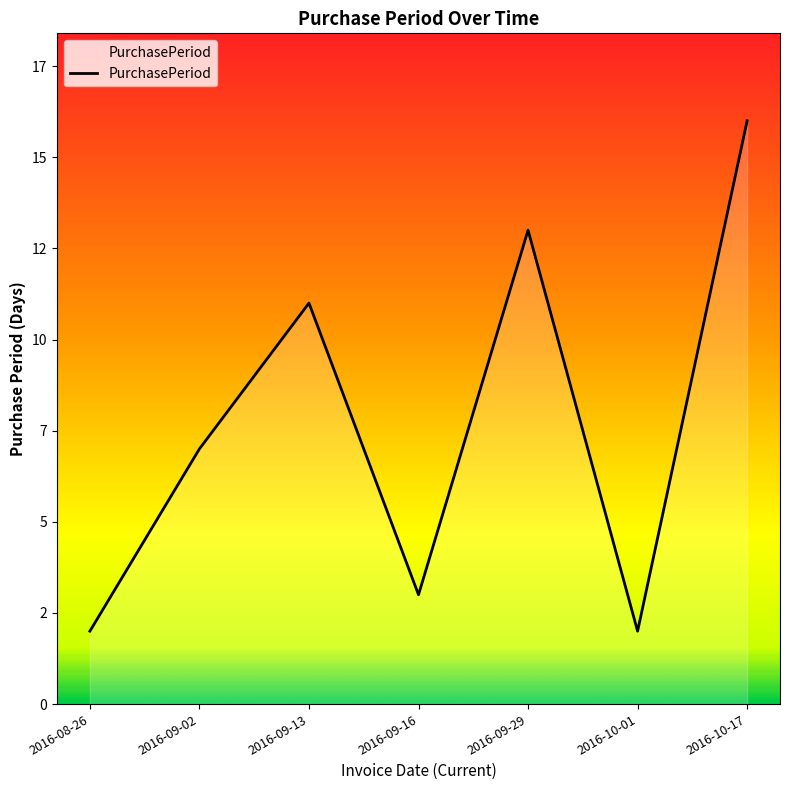

Does the chart have visible grid lines?

No